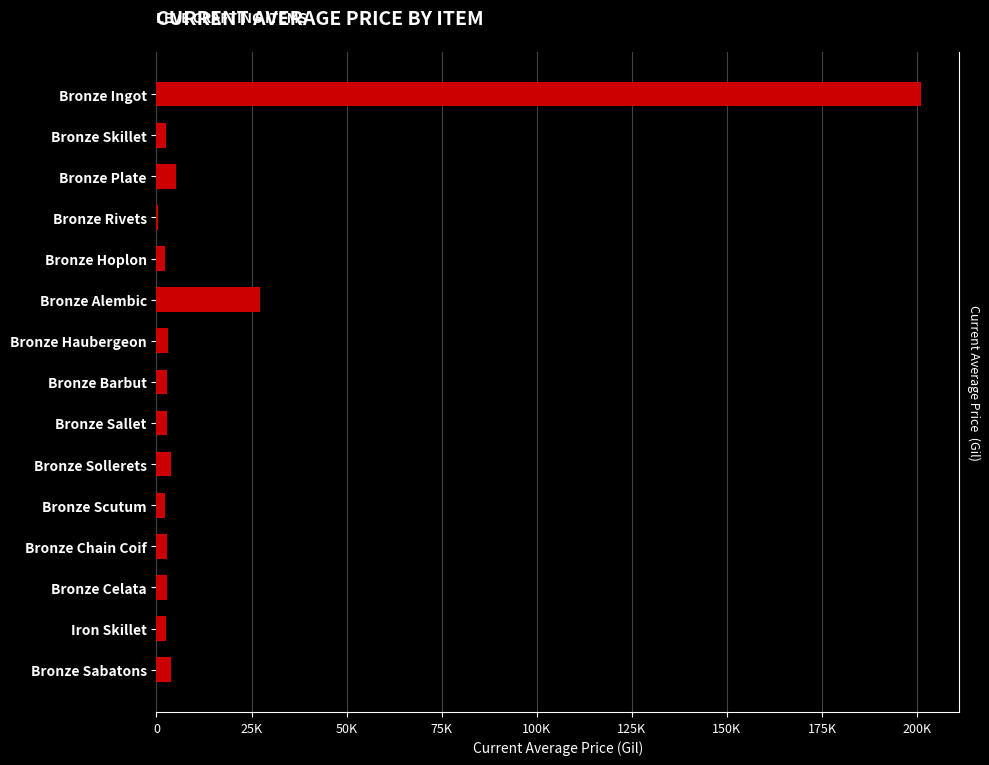

Reading left to right, transcribe all the data shown in this chart.

201000.2	2494.0	5071.0	366.8	2226.0	27125.0	3011.0	2680.0	2662.0	3767.0	2230.0	2656.0	2673.0	2496.0	3775.0